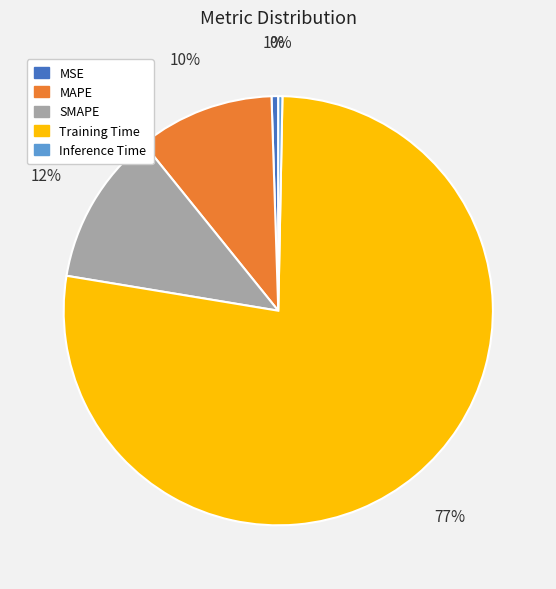

Is there any slice that represents more than half of the pie?

Yes